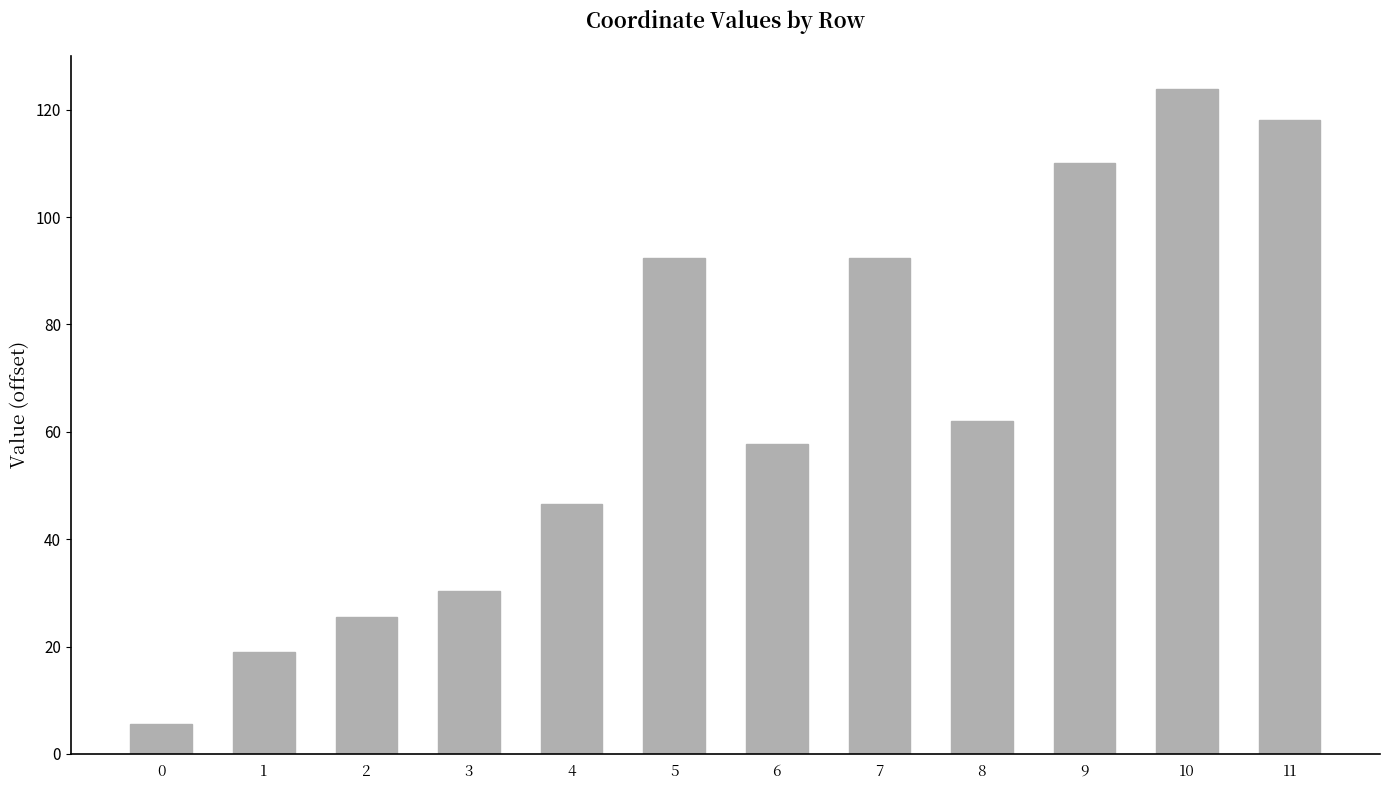

How many data points are less than 61?

6